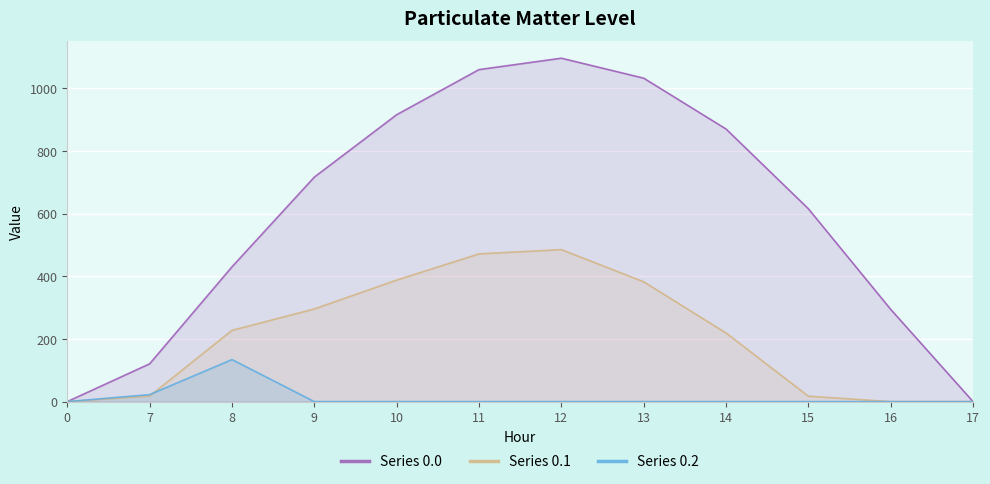

The value of Series 0.1 at 12 is 337.5. True or false?

False